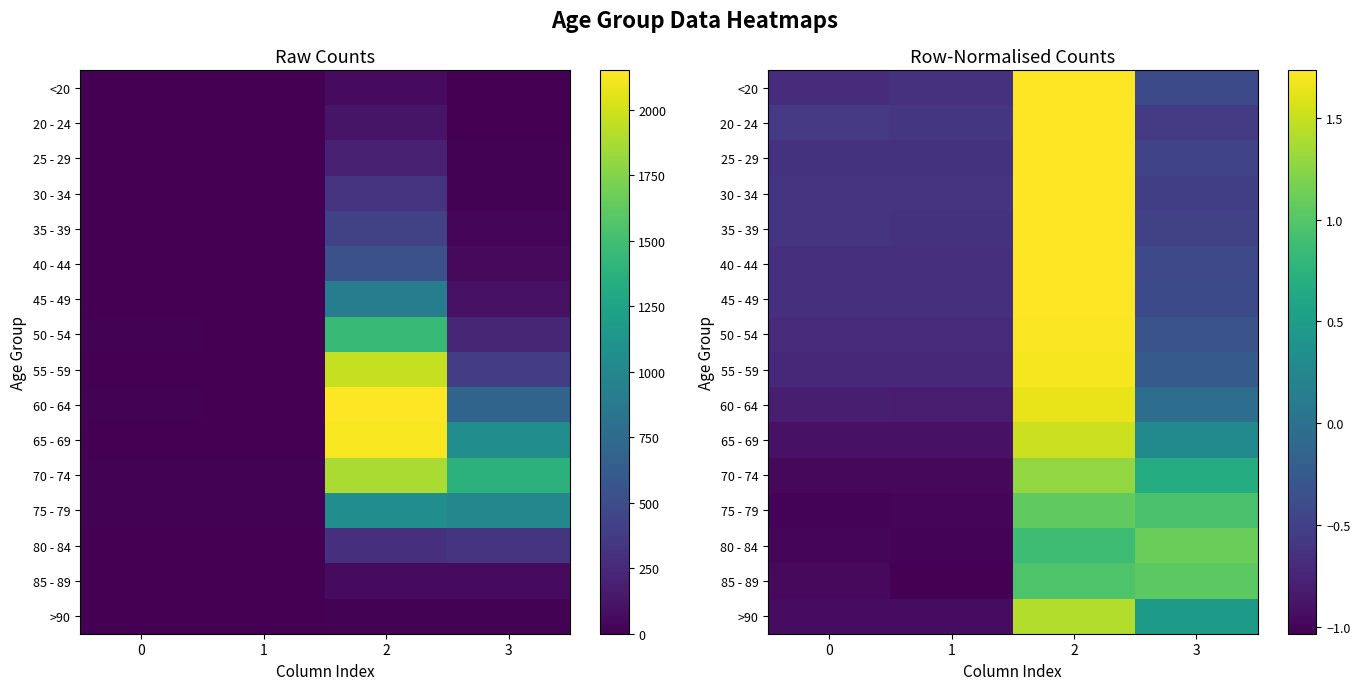

Is the value of 60 - 64 at 3 greater than the value of 70 - 74 at 1?

Yes